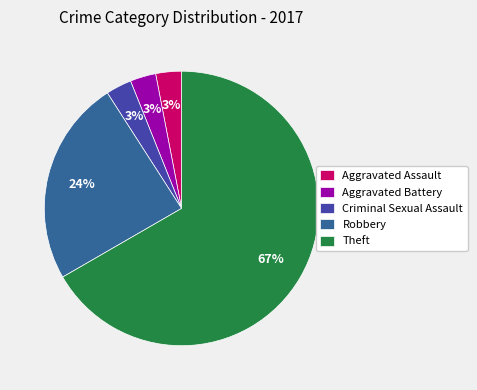

Does Robbery represent more than half of the total?

No